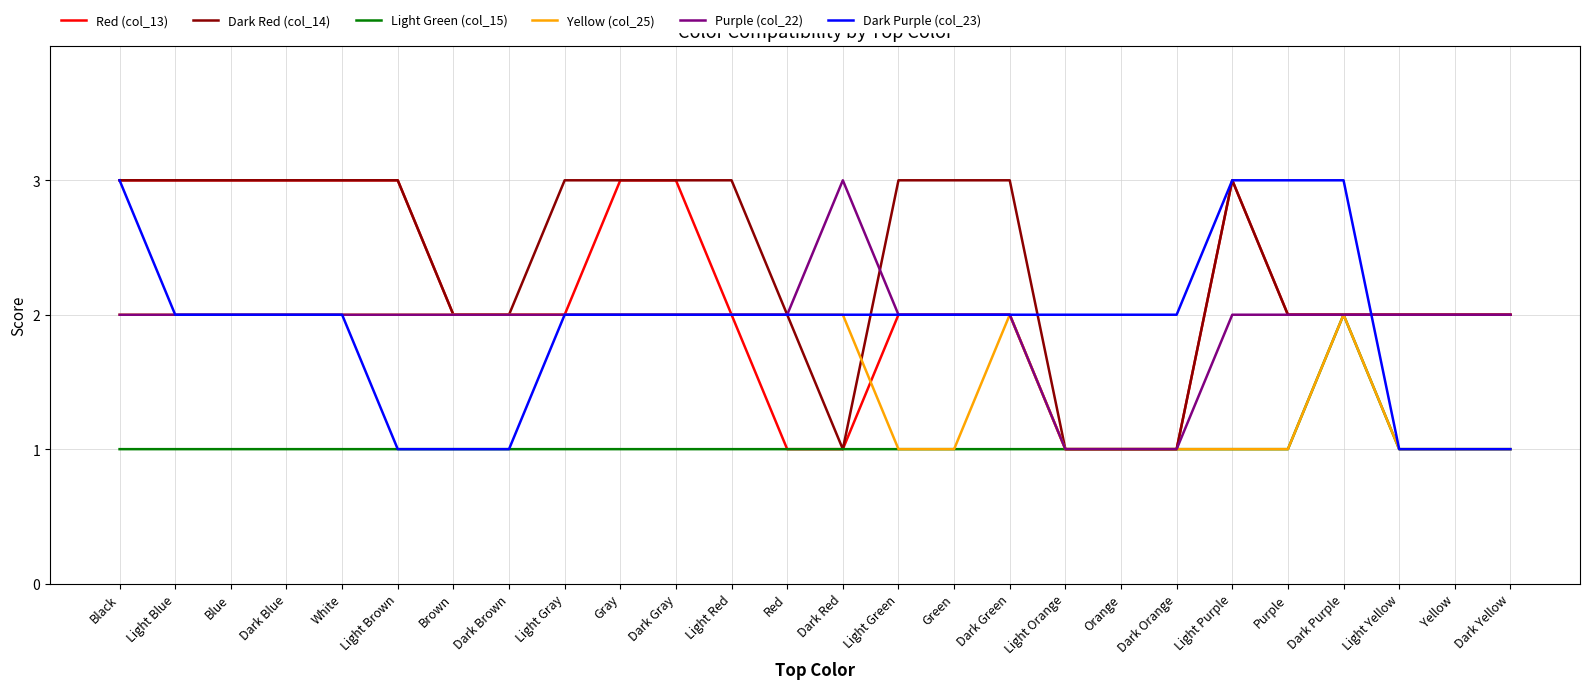

What is the difference between the highest and lowest values at Light Gray?

2